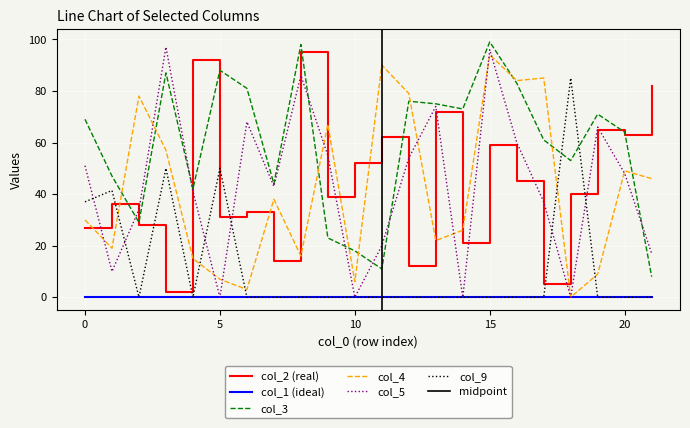

What is the total value across all series at 8?

295.0